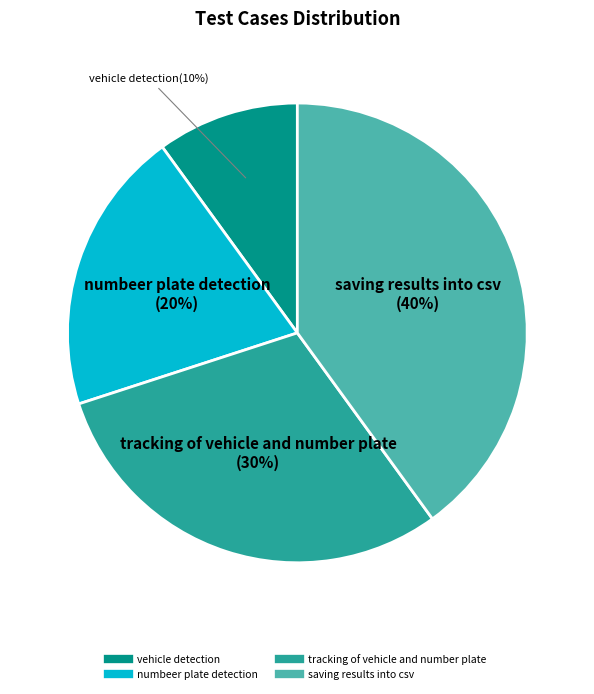

Approximately how many times larger is the value at numbeer plate detection compared to saving results into csv?

0.5